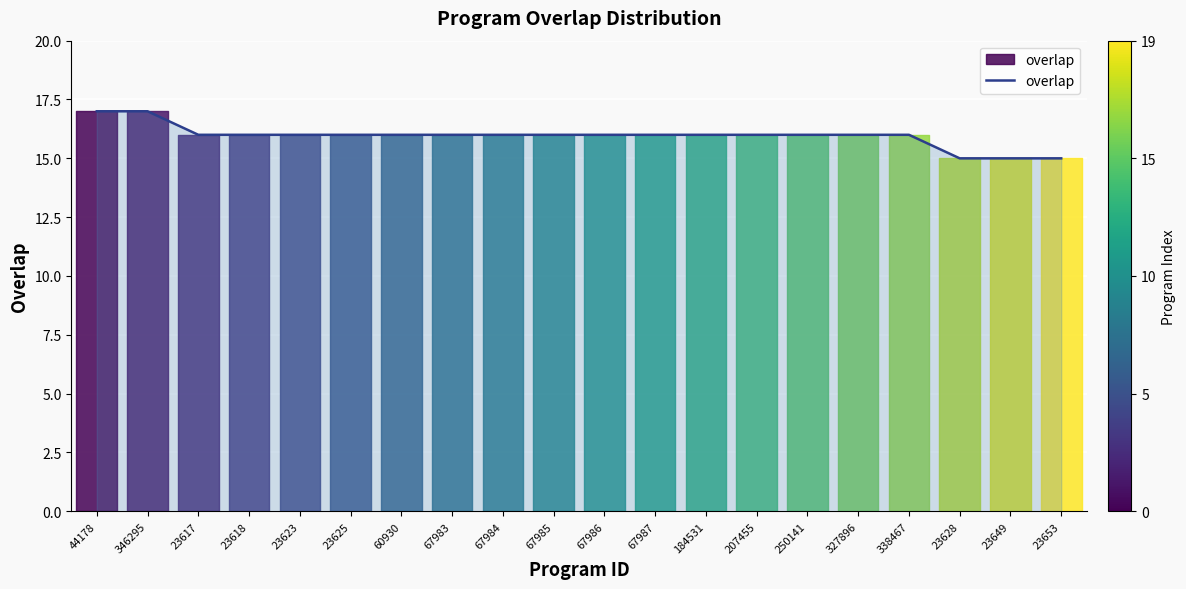

True or false: the data shows 16 at 67986.

True